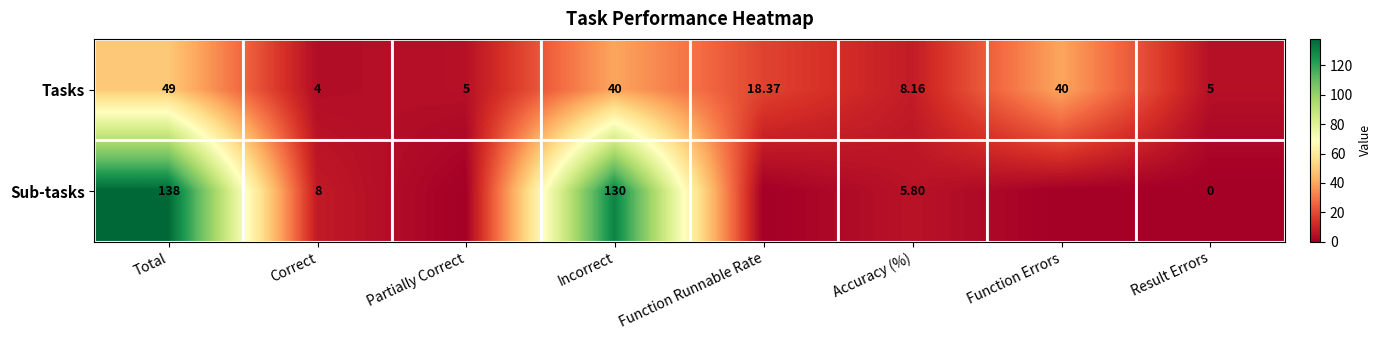

The value of Tasks at Incorrect is 63.9. True or false?

False